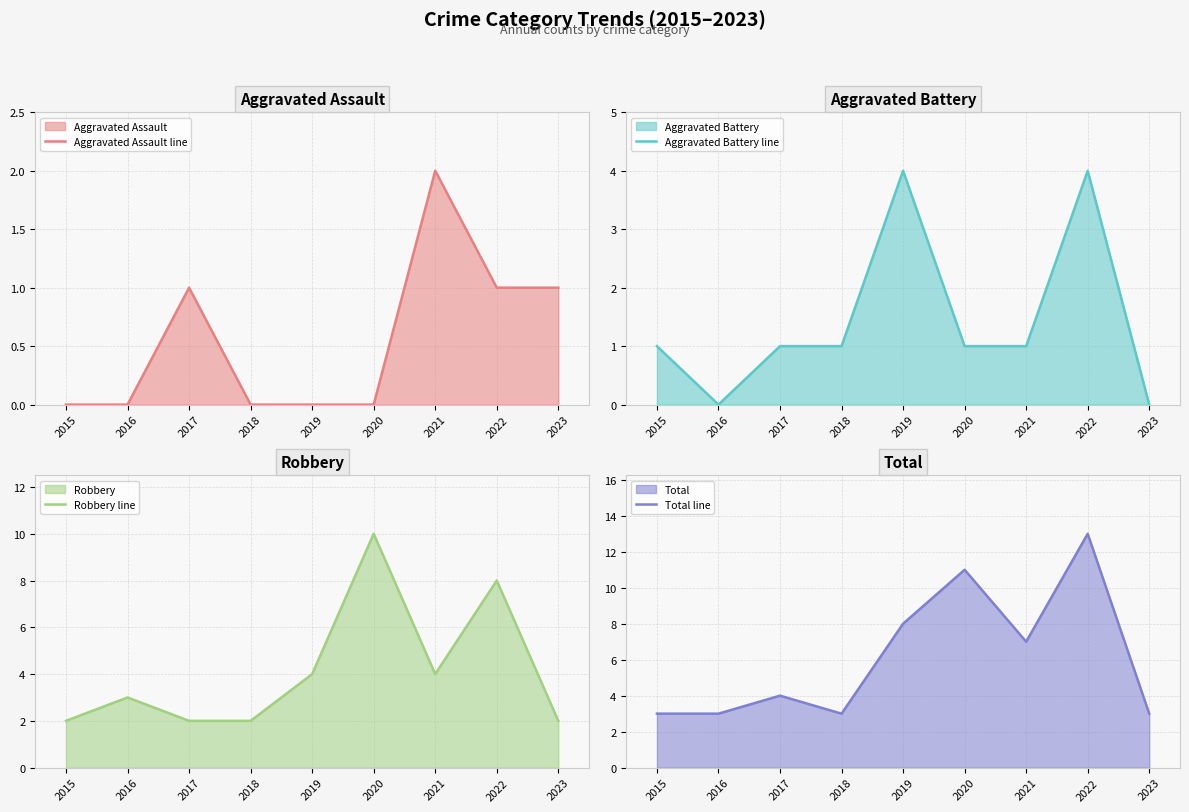

Rank the series by their maximum value, from highest to lowest.

Total line, Robbery line, Aggravated Battery line, Aggravated Assault line